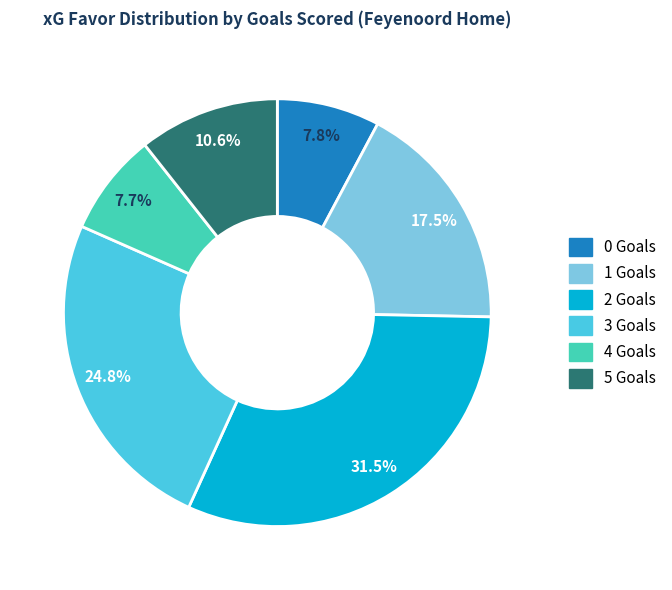

What is the ratio of the value at 2 Goals to the value at 4 Goals?

4.1